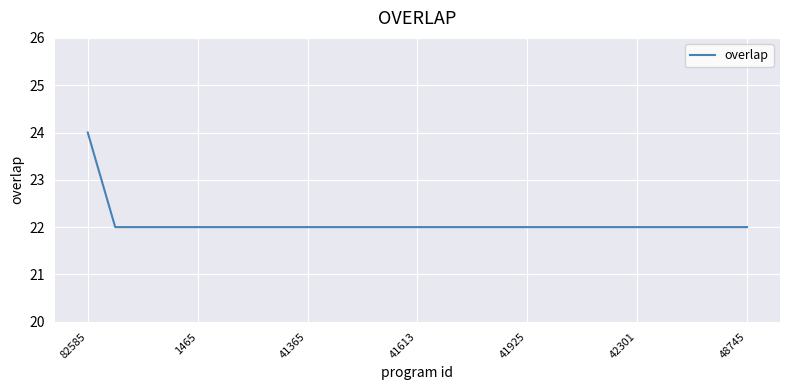

What is the minimum value shown in the chart?

22